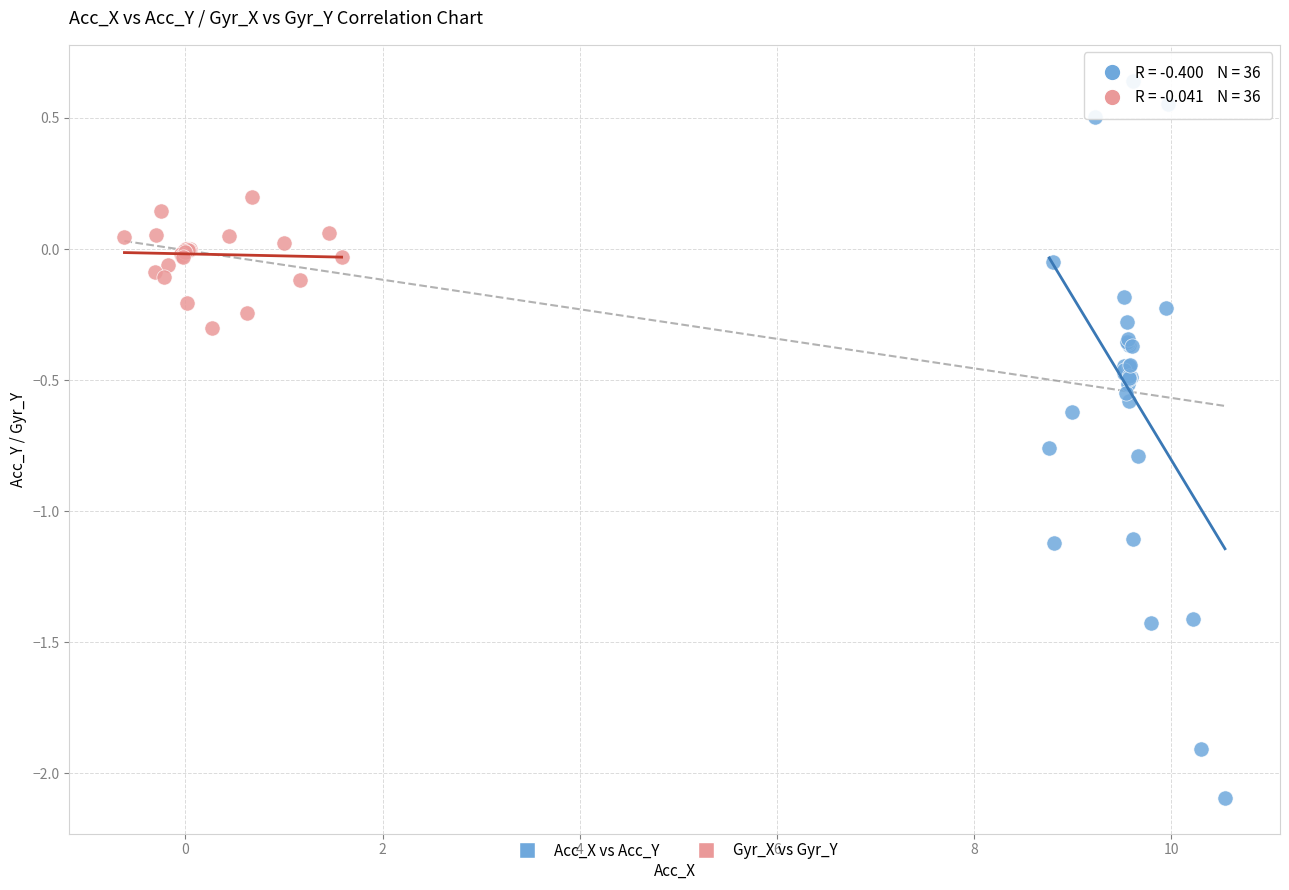

Which series contains the lowest Y value?

Acc_X vs Acc_Y